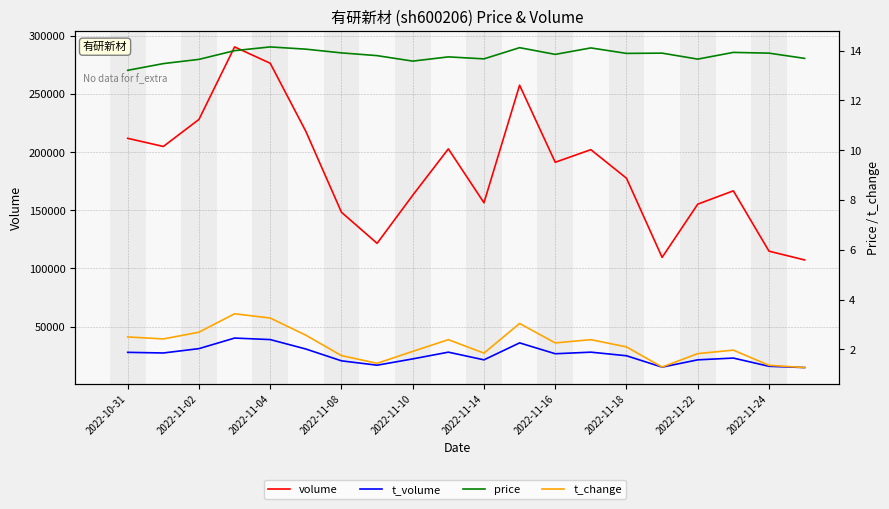

What is the smallest value displayed?

1.3